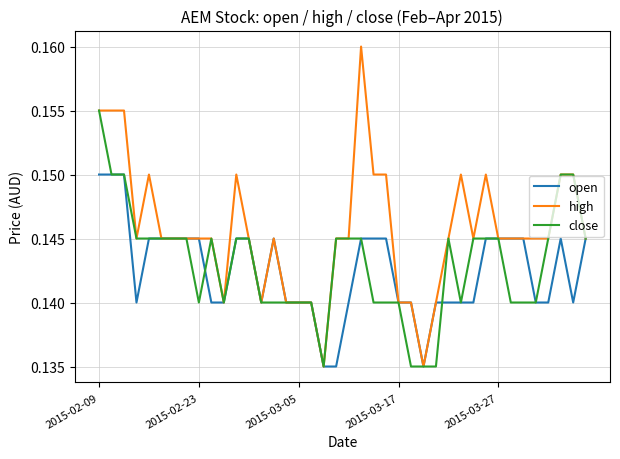

Which series has the largest total across all categories?

high